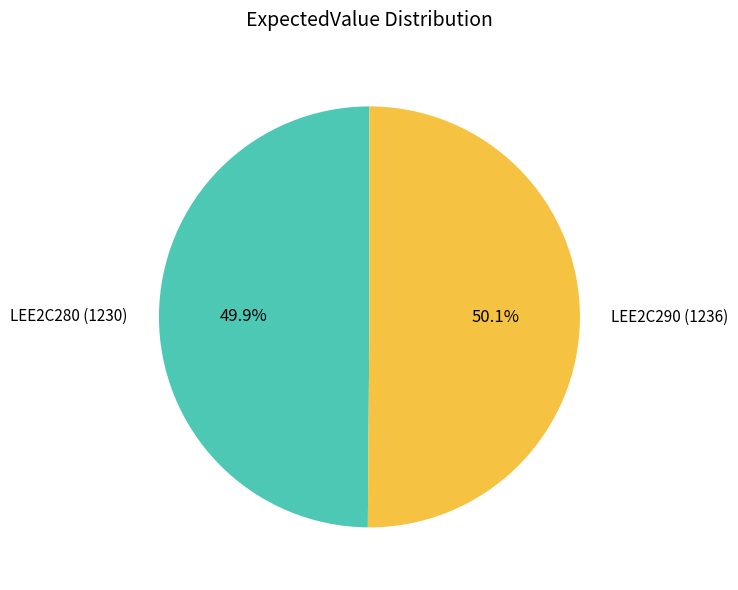

Is there a majority slice in this chart?

Yes